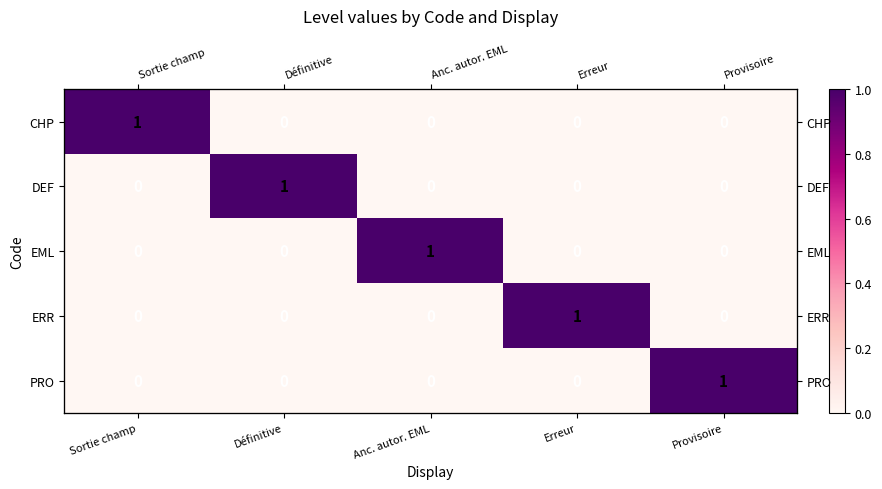

How many categories are shown in the chart?

5